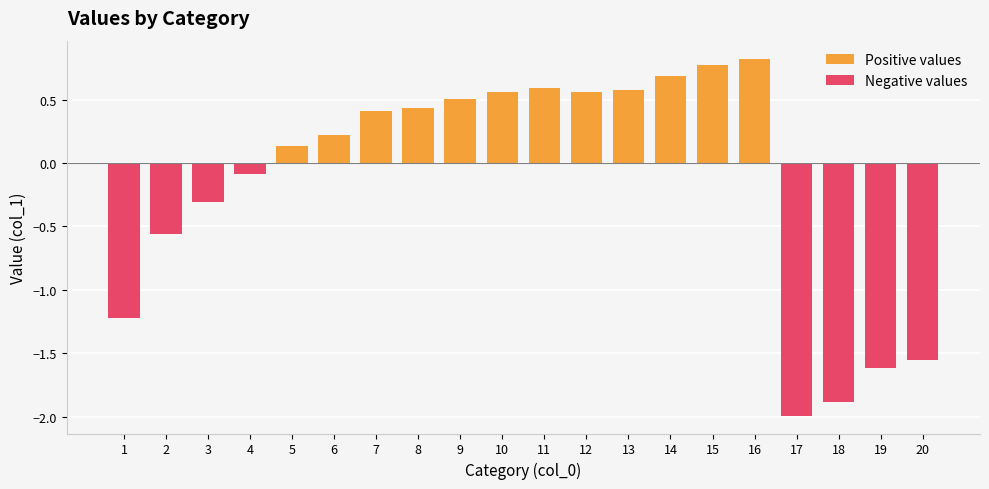

Reading right to left, list all the values displayed in this chart.

Positive values: 20=0.0	19=0.0	18=0.0	17=0.0	16=0.8	15=0.8	14=0.7	13=0.6	12=0.6	11=0.6	10=0.6	9=0.5	8=0.4	7=0.4	6=0.2	5=0.1	4=0.0	3=0.0	2=0.0	1=0.0
Negative values: 20=-1.6	19=-1.6	18=-1.9	17=-2.0	16=0.0	15=0.0	14=0.0	13=0.0	12=0.0	11=0.0	10=0.0	9=0.0	8=0.0	7=0.0	6=0.0	5=0.0	4=-0.1	3=-0.3	2=-0.6	1=-1.2